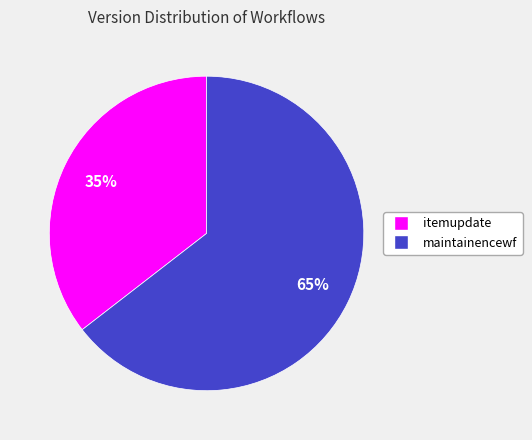

True or false: maintainencewf accounts for 75% of the total.

False